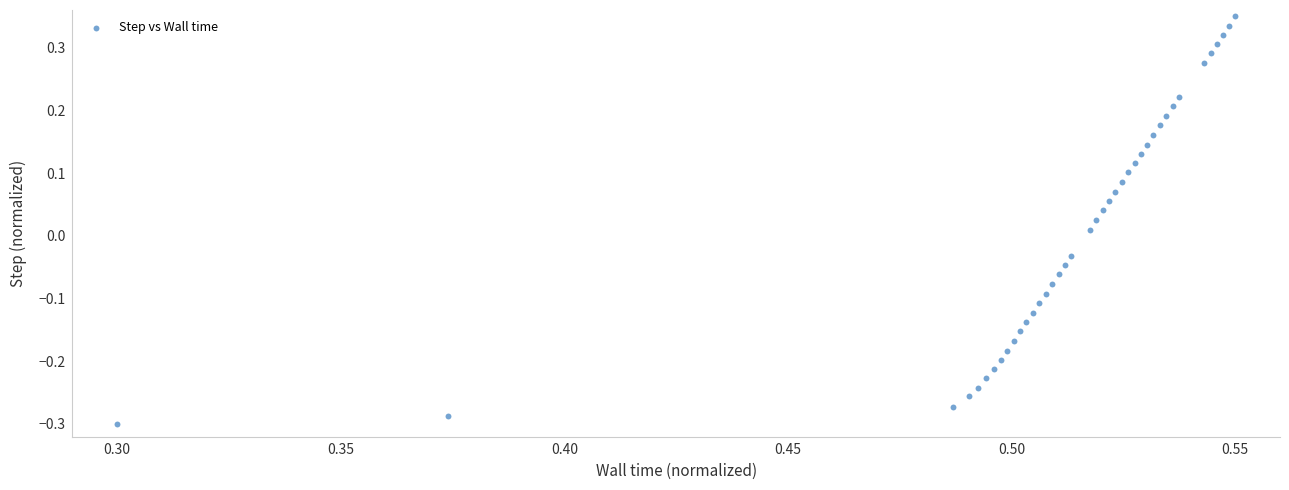

How many points are shown in the scatter plot?

40